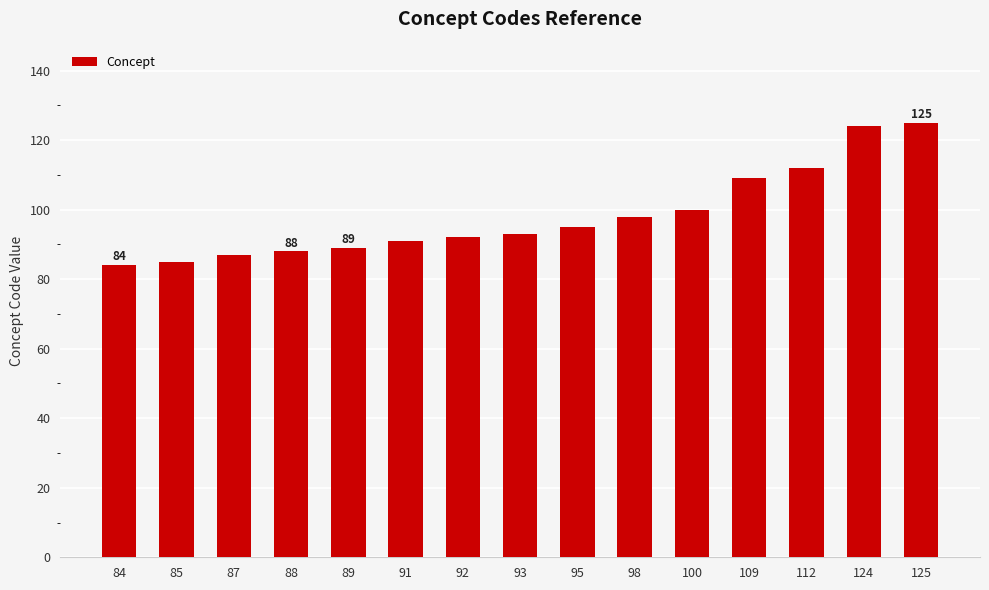

What is the ratio of the value at 109 to the value at 112?

1.0